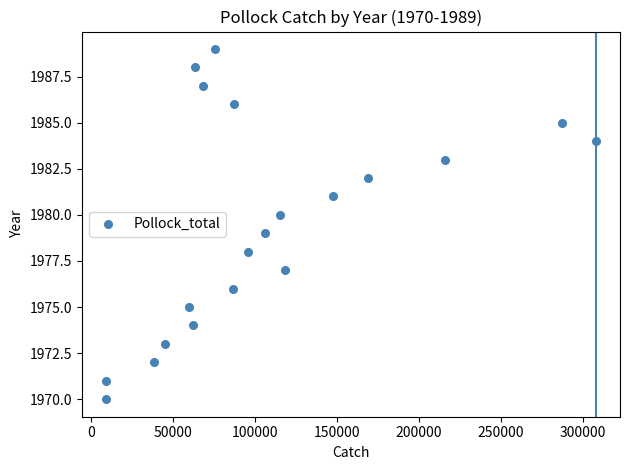

What is the range of Y values (max minus min)?

19